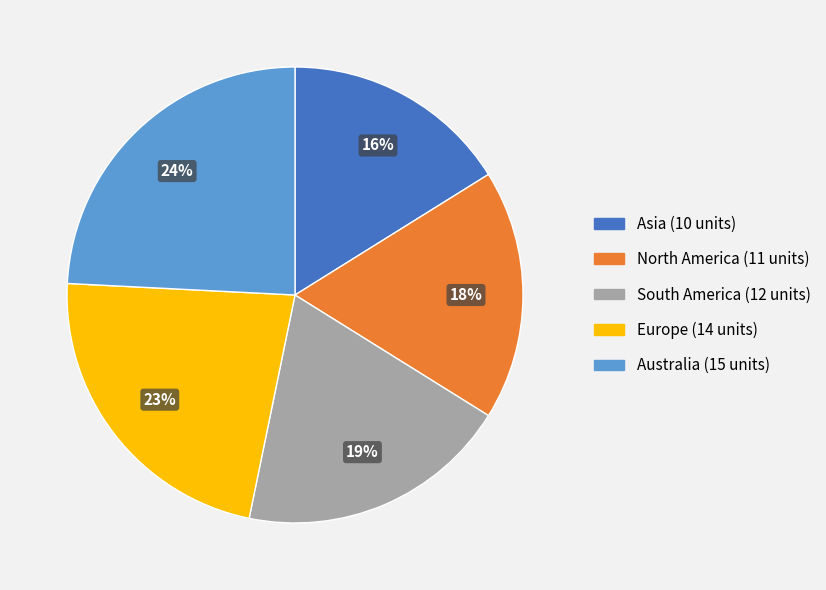

To the nearest percent, what is the combined percentage of Asia and Europe?

39%